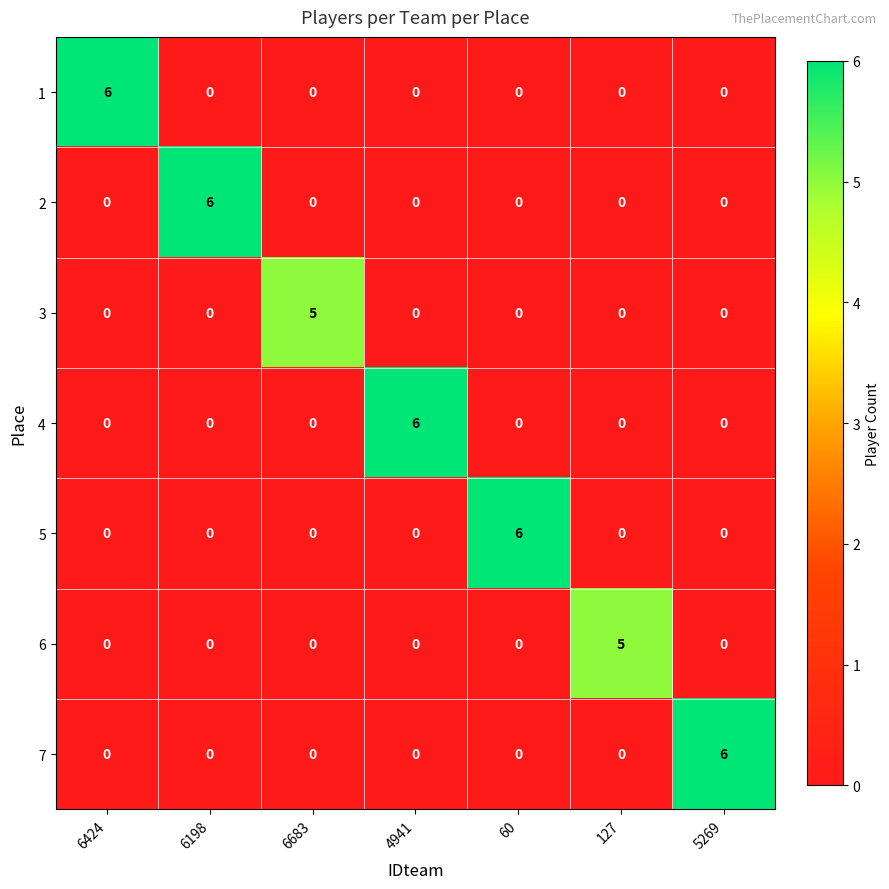

What is the greatest value displayed?

6